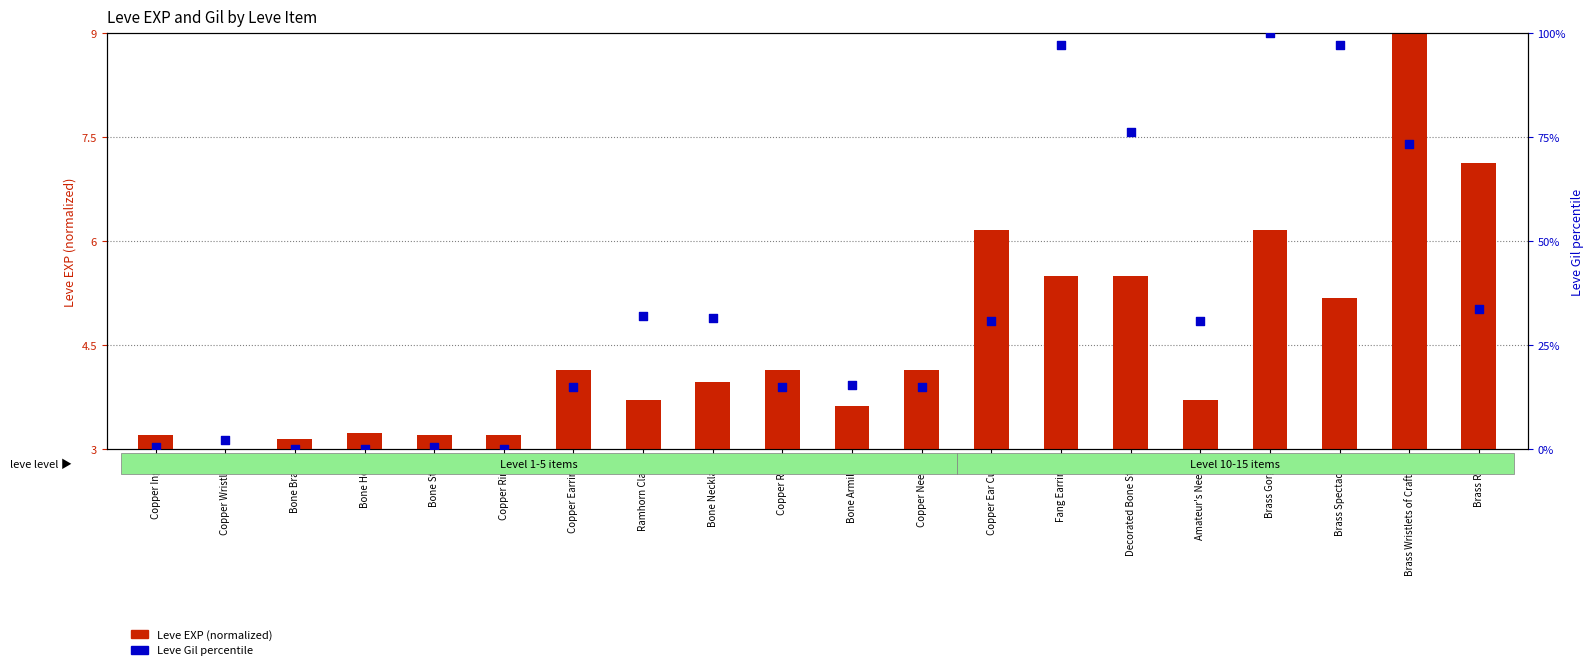

Is the value of Leve EXP at Fang Earrings greater than the value of Leve Gil percentile at Fang Earrings?

No